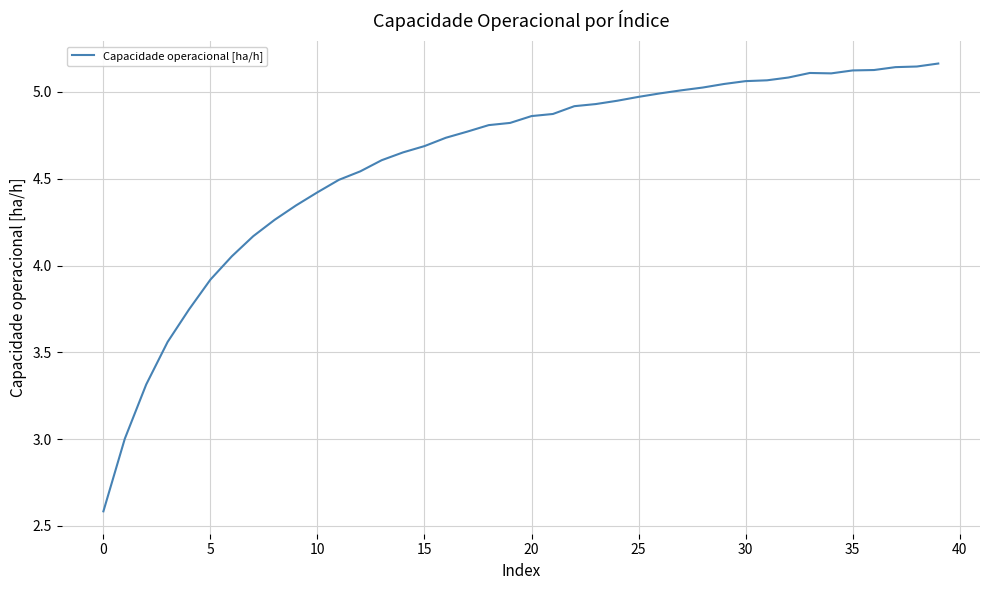

Count the number of values greater than 4.

34